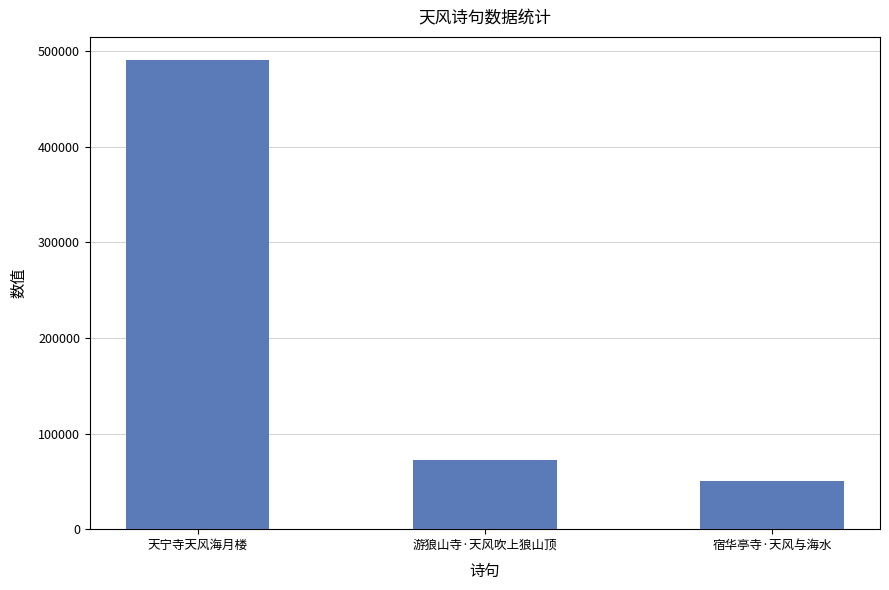

Which label corresponds to the smallest value in the chart?

宿华亭寺·天风与海水